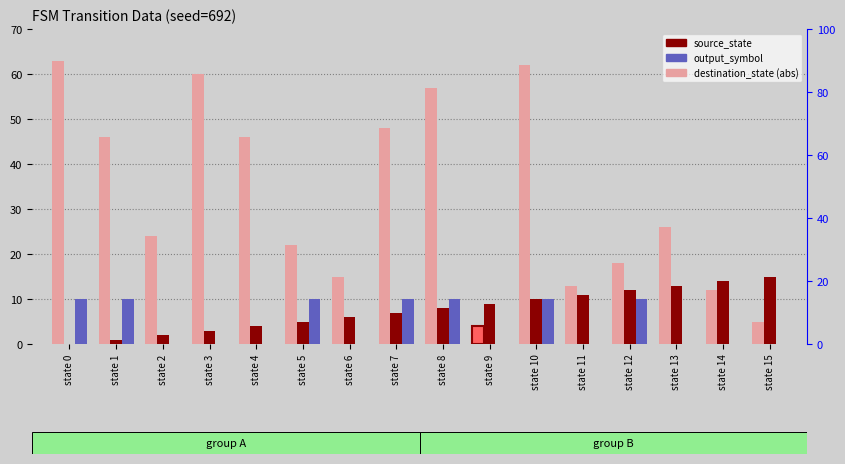

Is it true that source_state equals 7 at state 7?

True